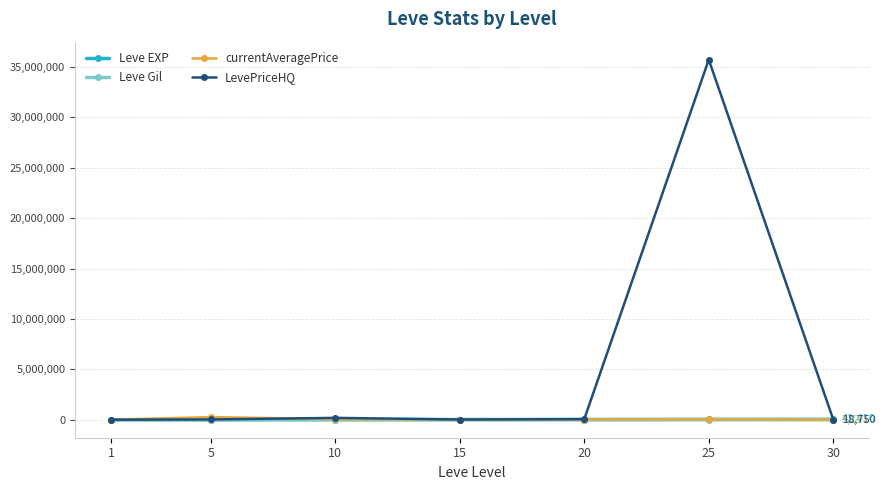

Which series has the largest range (max minus min)?

LevePriceHQ